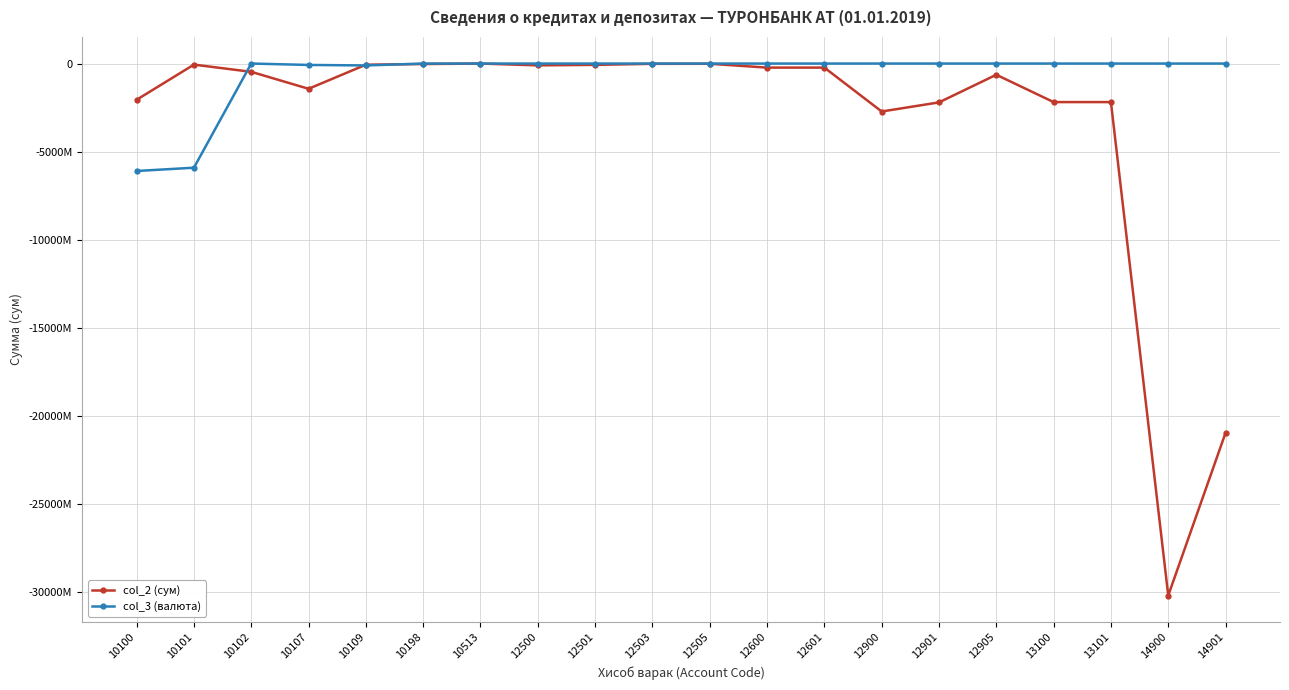

Between 10513 and 12505, which is larger?

10513